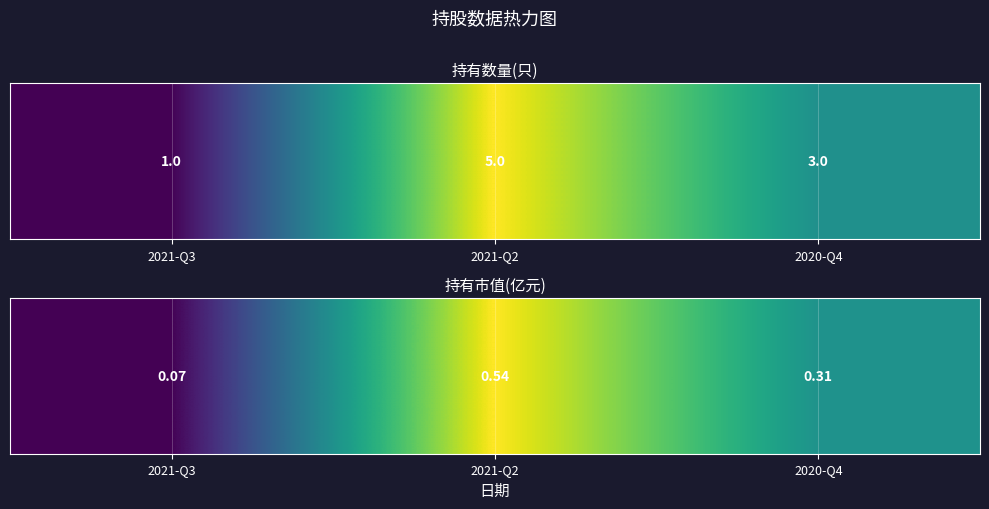

How many values are between 0 and 1?

3